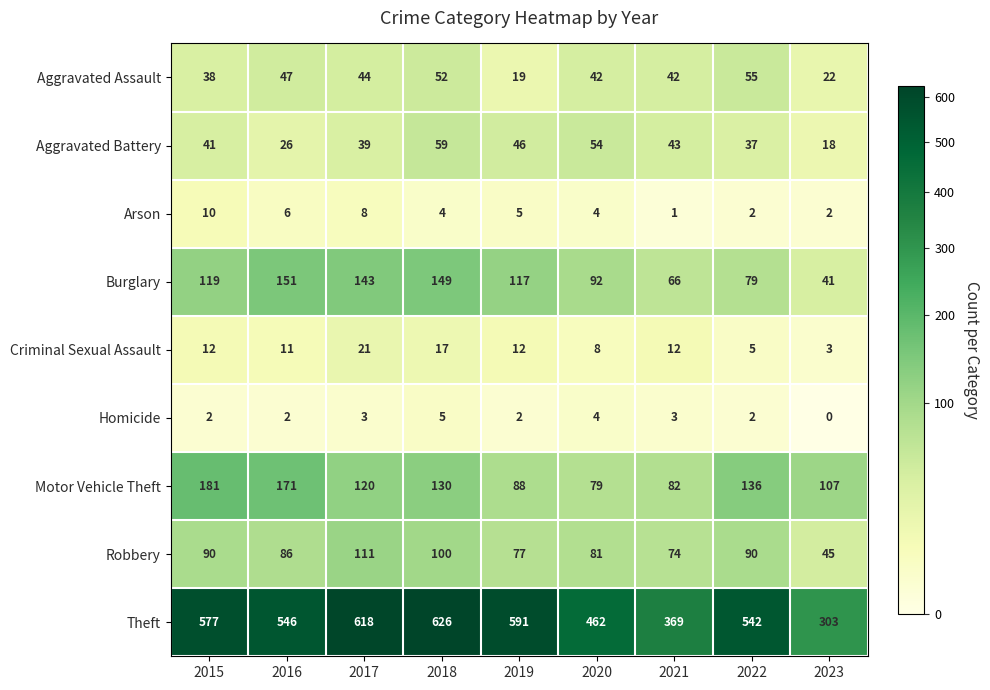

Rank the series at 2018 from highest to lowest value.

Theft, Burglary, Motor Vehicle Theft, Robbery, Aggravated Battery, Aggravated Assault, Criminal Sexual Assault, Homicide, Arson